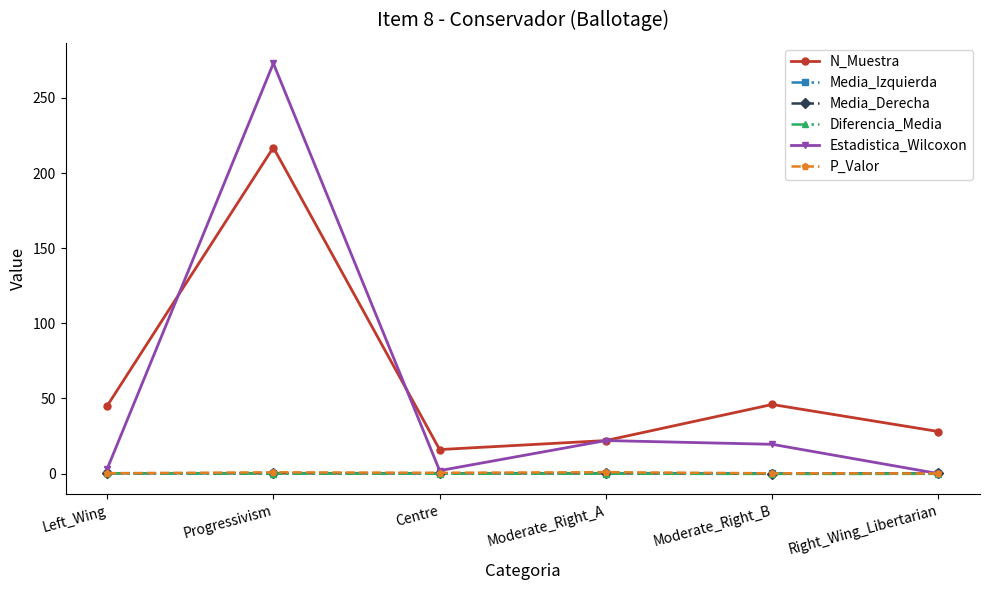

The value of Diferencia_Media at Progressivism is -0.0. True or false?

True